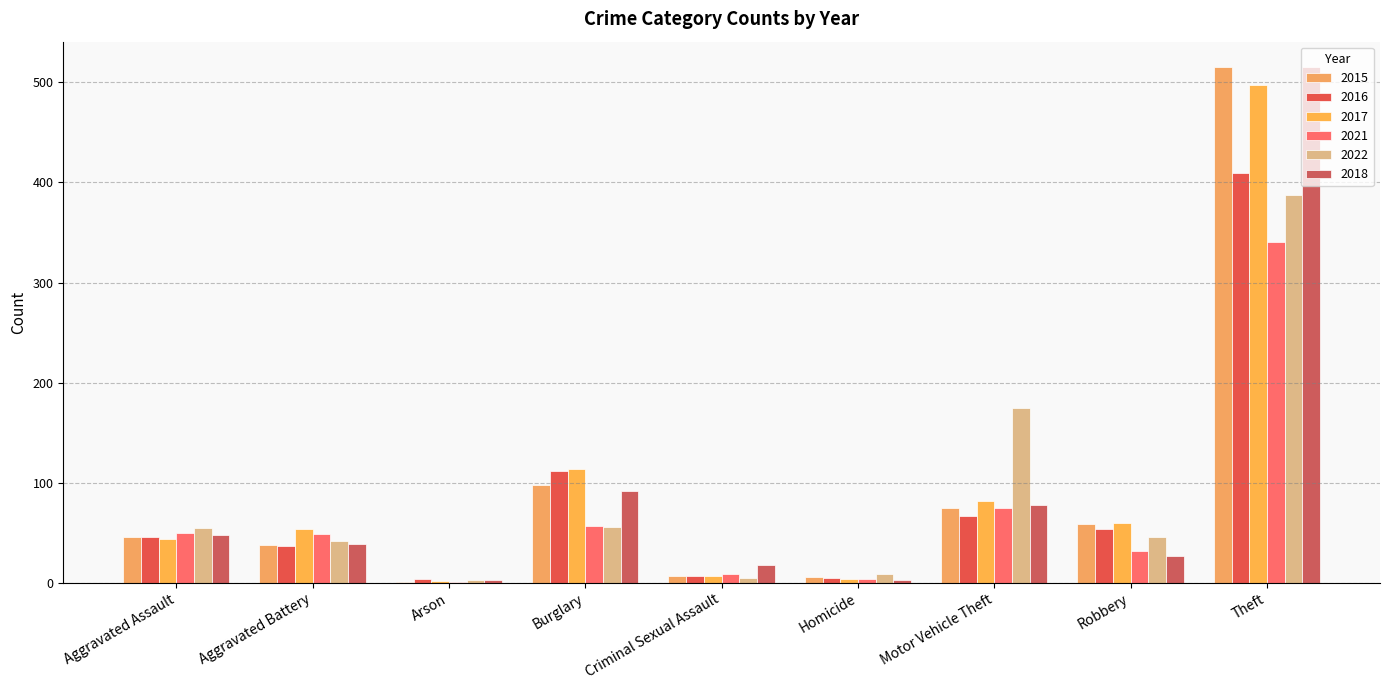

How many categories are shown in the chart?

9